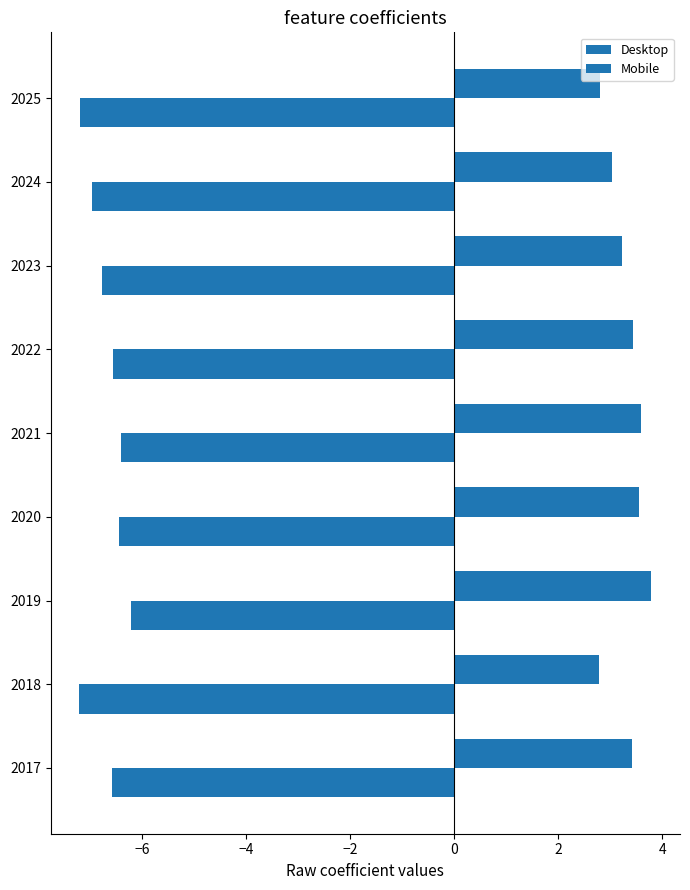

Rank the series by their maximum value, from highest to lowest.

Desktop, Mobile